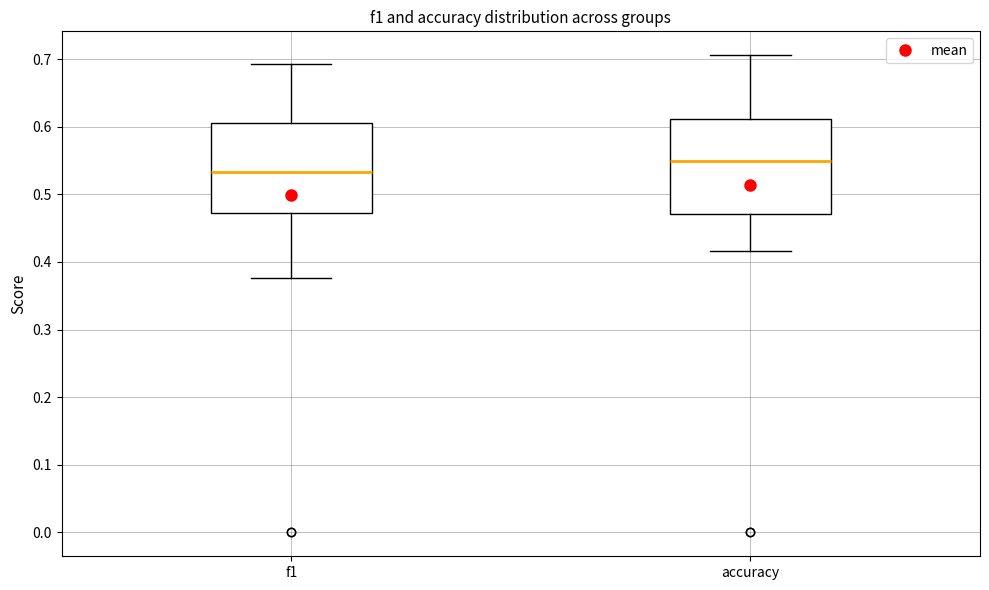

Reading left to right, read every box against the y-axis: the position of its median line, the range the box covers, and the ends of its whiskers. The values are not printed on the chart, so give them approximately, as read against the axis.

f1: median 0.53, box 0.47 to 0.61, whiskers 0.38 to 0.69
accuracy: median 0.55, box 0.47 to 0.61, whiskers 0.42 to 0.71